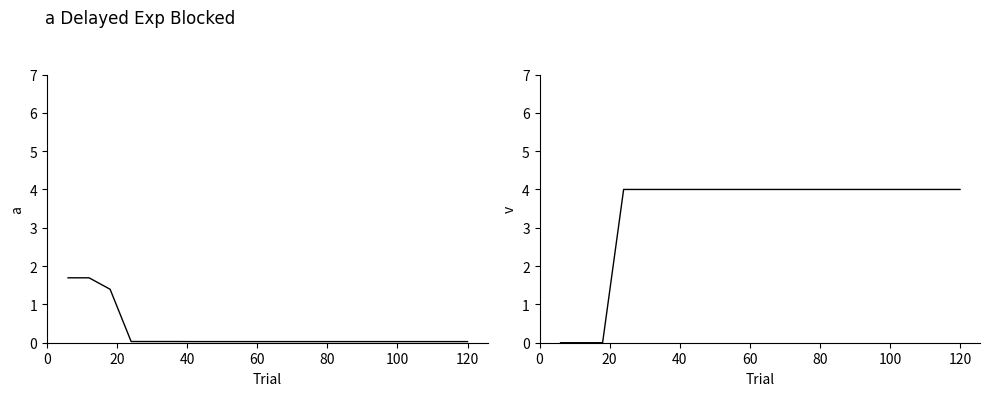

Which label corresponds to the largest value in the chart?

60